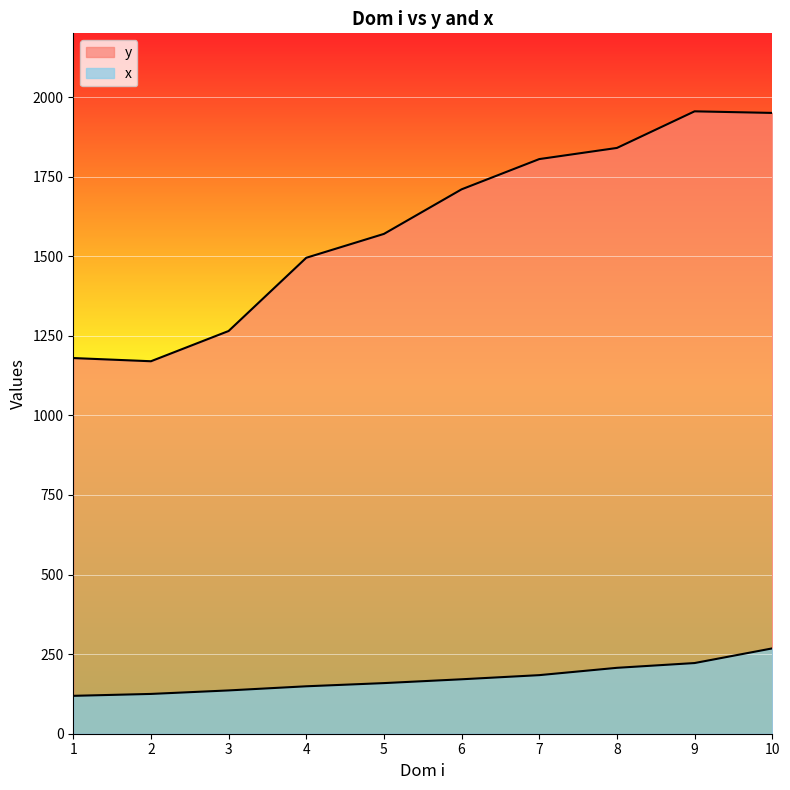

True or false: y has a value of 719 at 10.

False